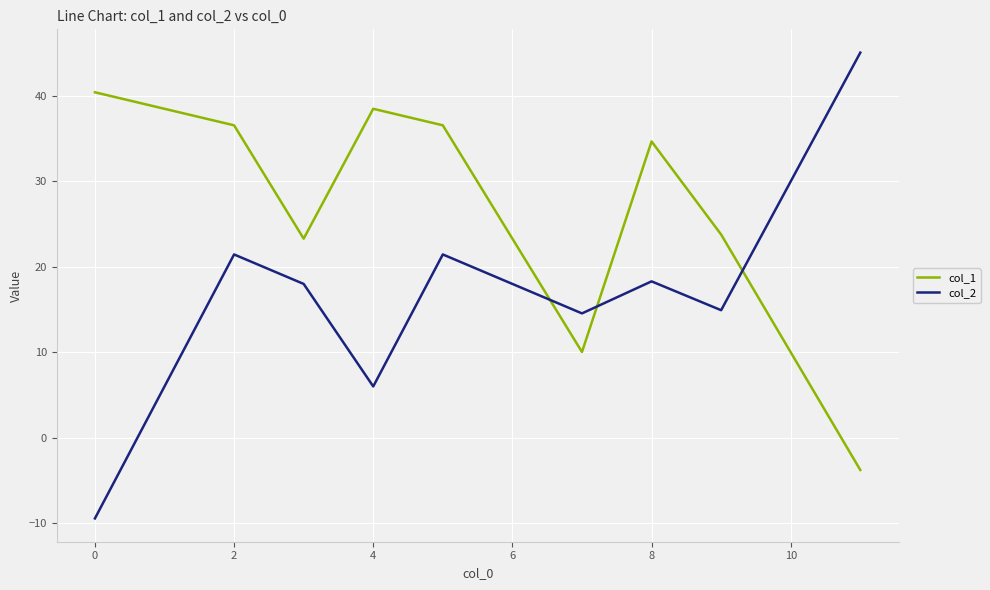

Which series has the largest range (max minus min)?

col_2